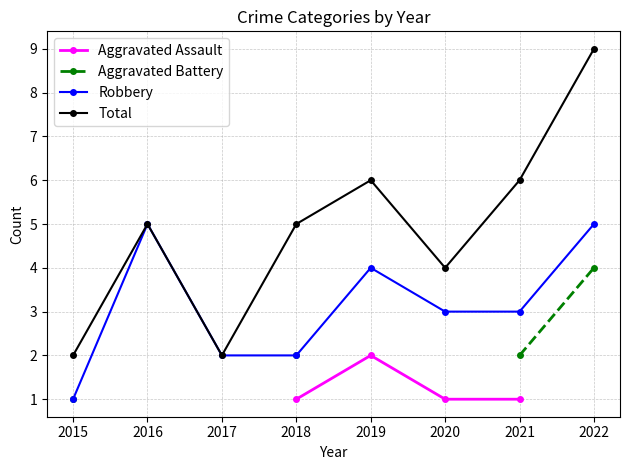

Where is Total nearest to the value 5?

2016